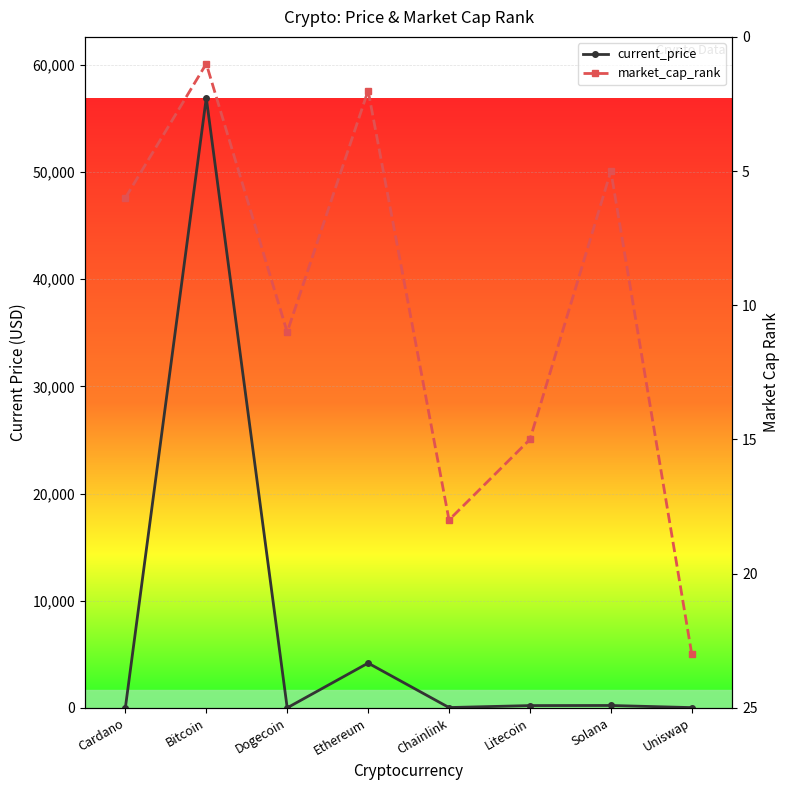

What is the sum of all current_price values?

61588.4